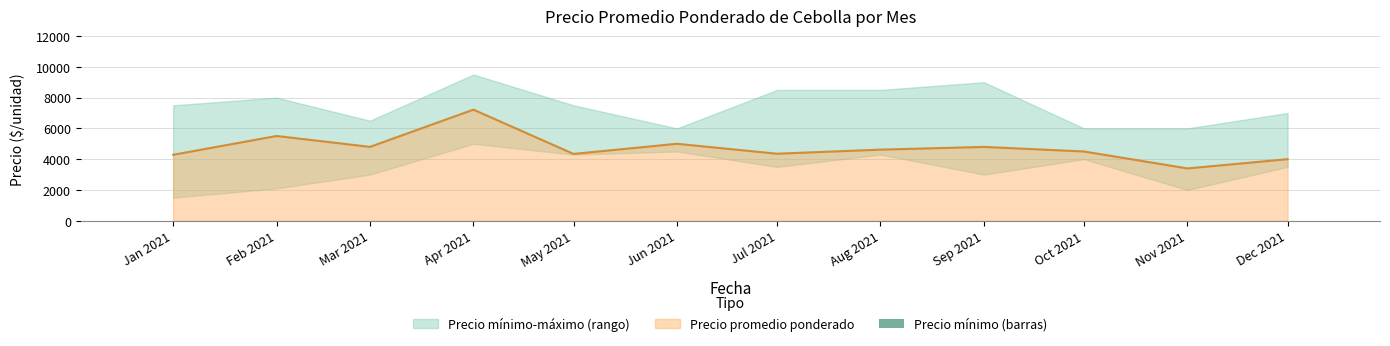

What position from the left is Sep 2021?

9